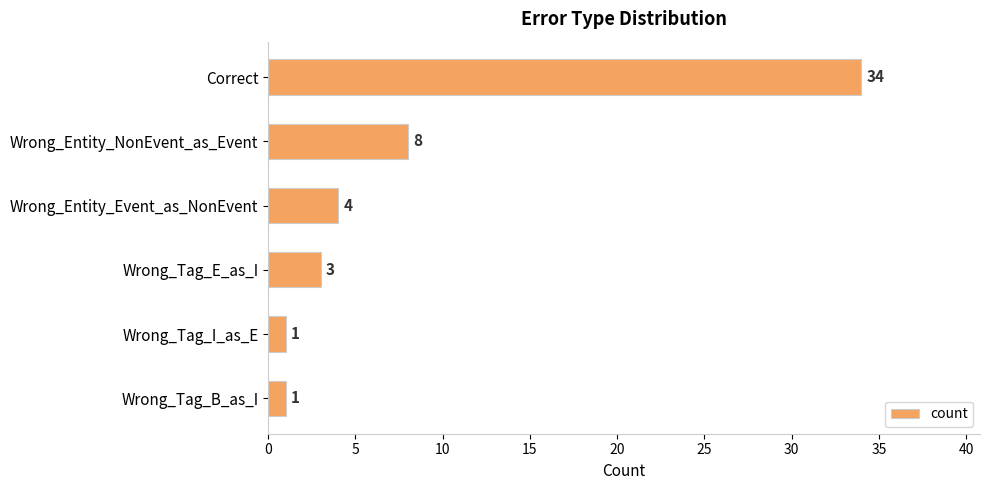

Reading bottom to top, transcribe all the data shown in this chart.

Wrong_Tag_B_as_I=1	Wrong_Tag_I_as_E=1	Wrong_Tag_E_as_I=3	Wrong_Entity_Event_as_NonEvent=4	Wrong_Entity_NonEvent_as_Event=8	Correct=34